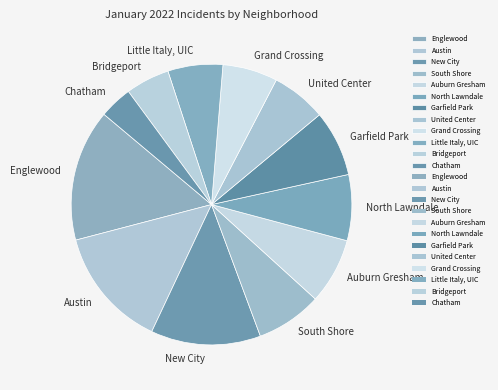

Is there any slice that represents more than half of the pie?

No